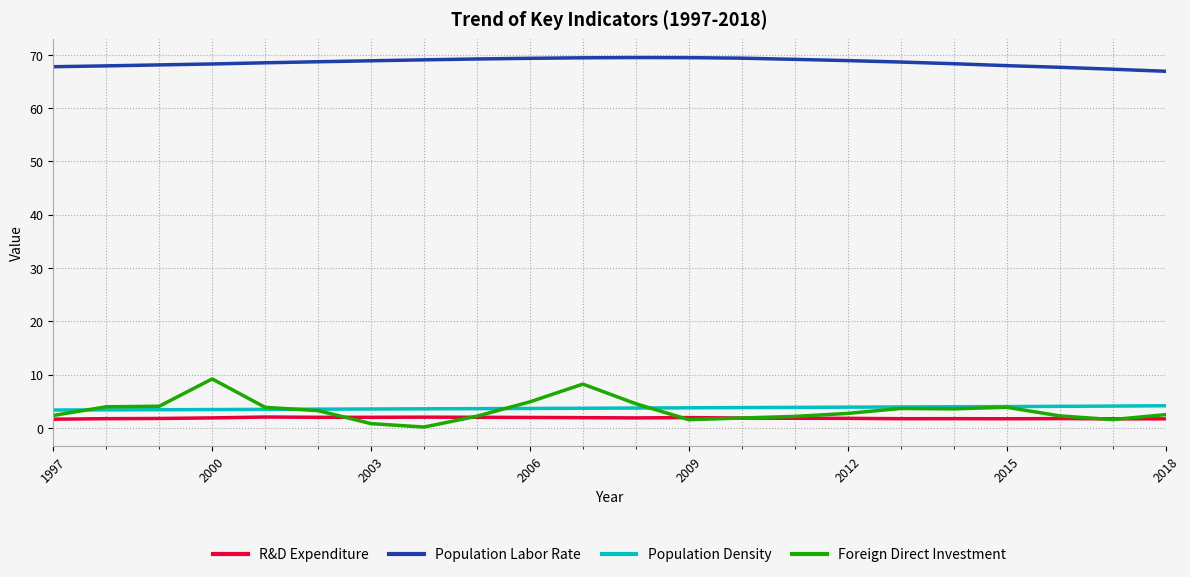

True or false: Population Labor Rate and R&D Expenditure cross at least once.

False